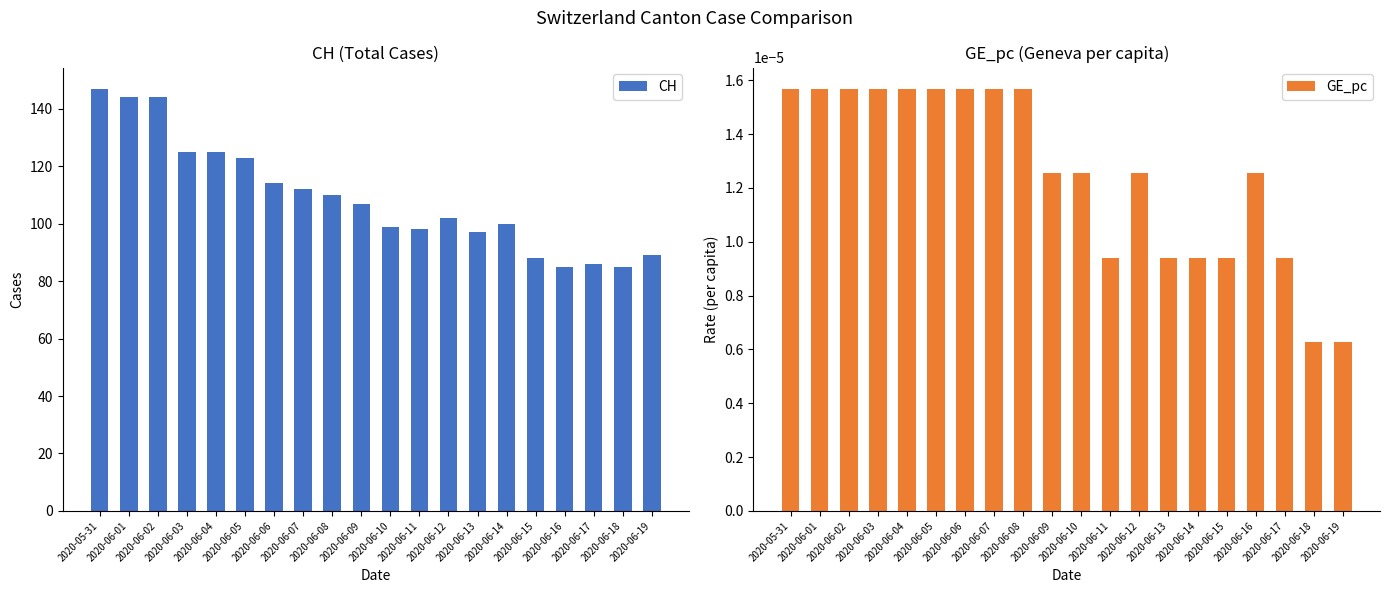

Which label corresponds to the smallest value in the chart?

2020-06-18